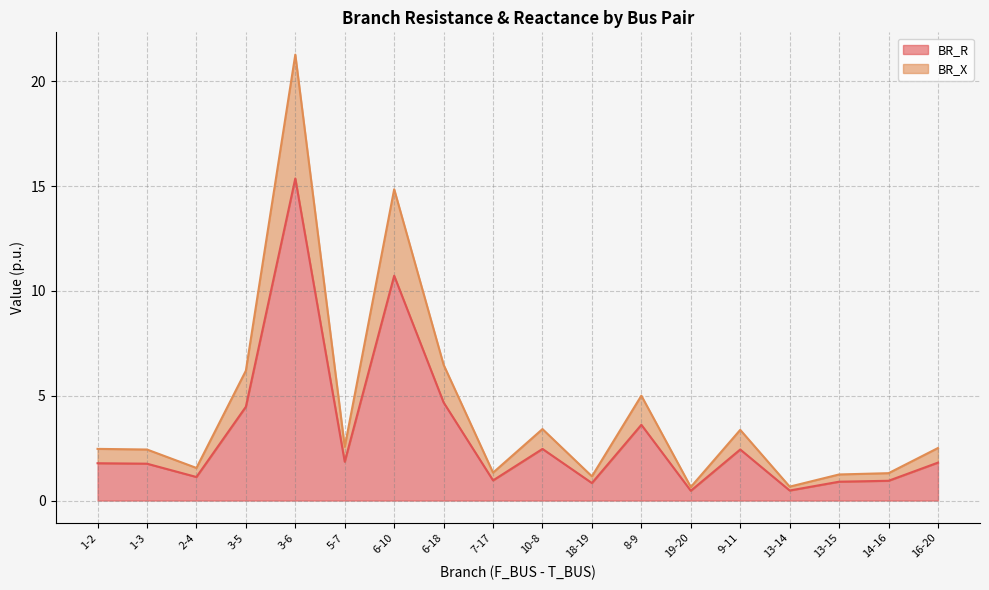

What is the sum of the BR_R values at 14-16 and 18-19?

1.8